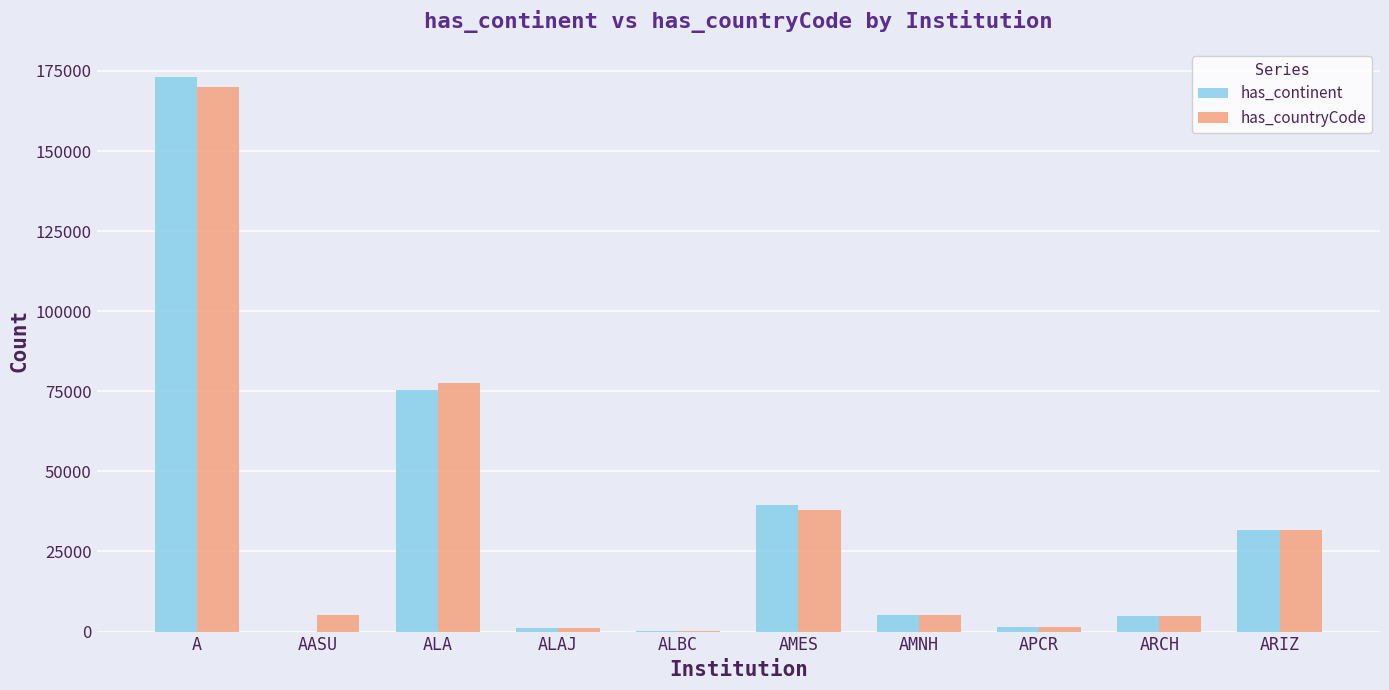

At which category is the sum across all series the highest?

A